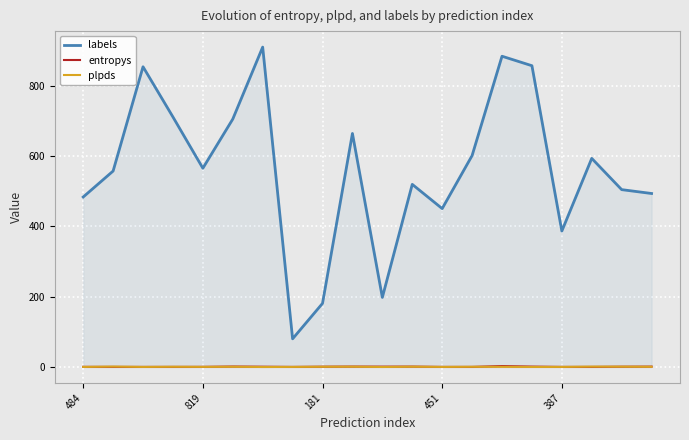

What is the minimum value for labels?

80.0